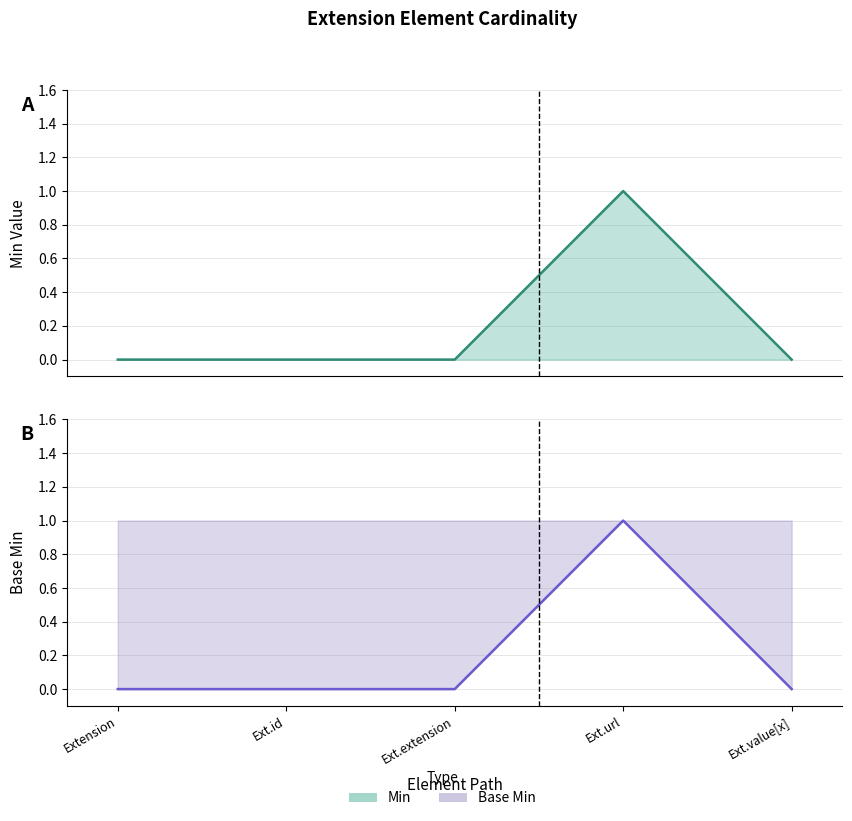

What is the greatest value displayed?

1